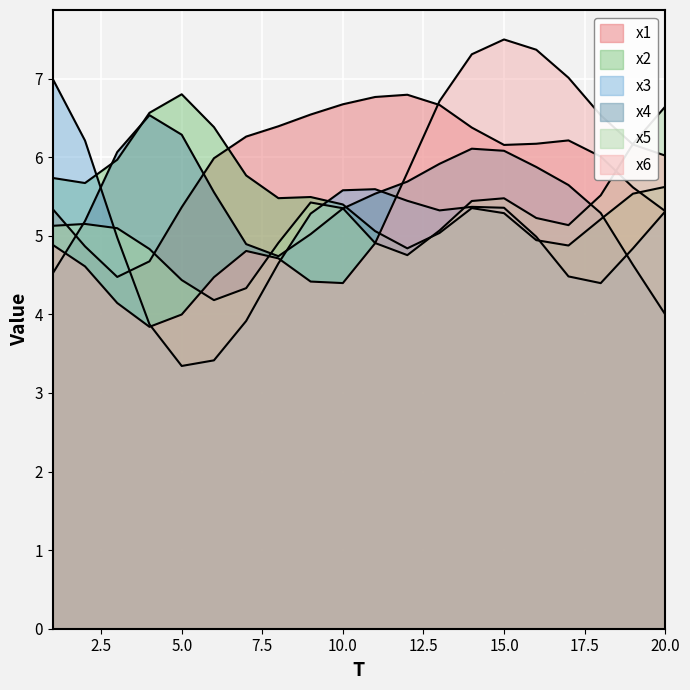

Between 3 and 18, which is larger?

18